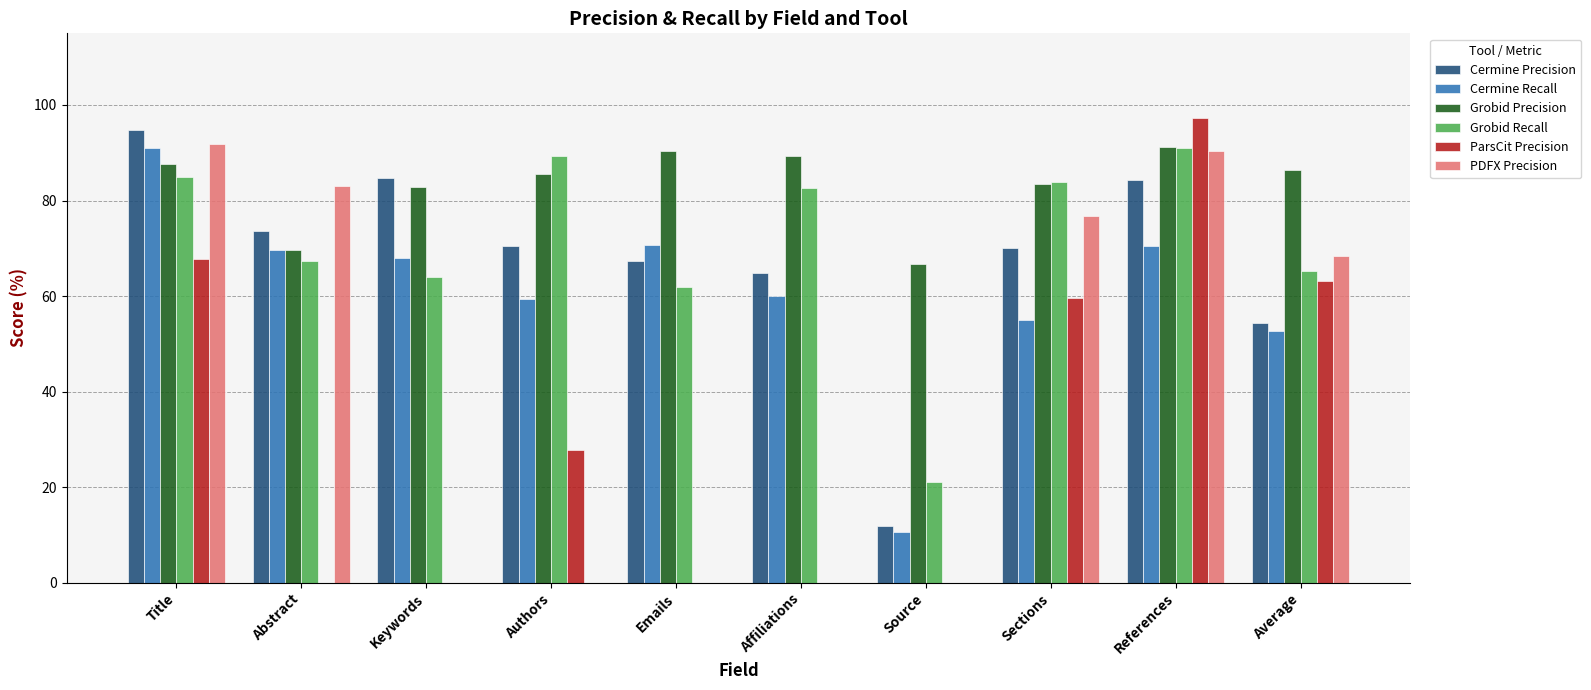

Is the value of Cermine Recall at References greater than the value of ParsCit Precision at Source?

Yes